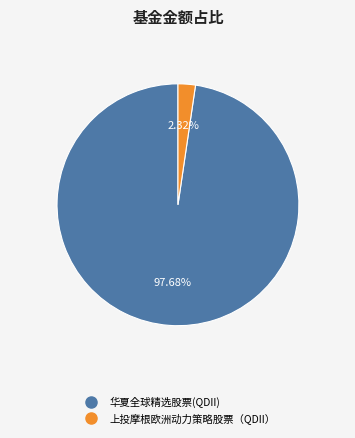

Between 上投摩根欧洲动力策略股票（QDII） and 华夏全球精选股票(QDII), which is larger?

华夏全球精选股票(QDII)